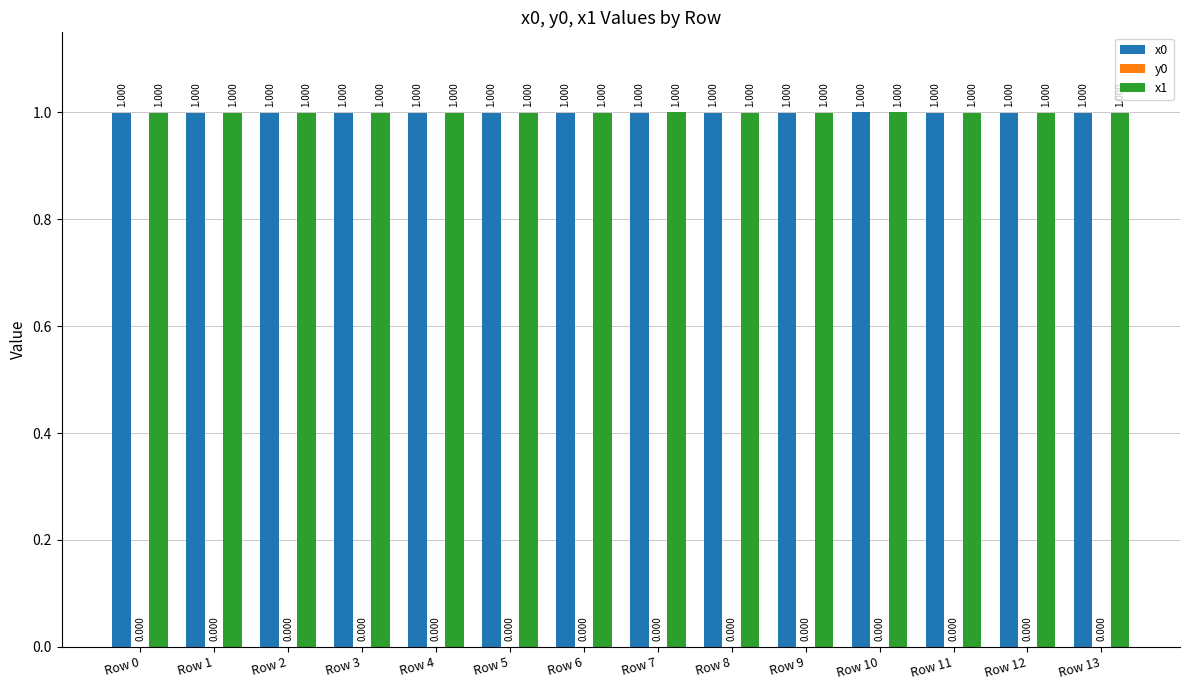

How many groups of bars are there?

14